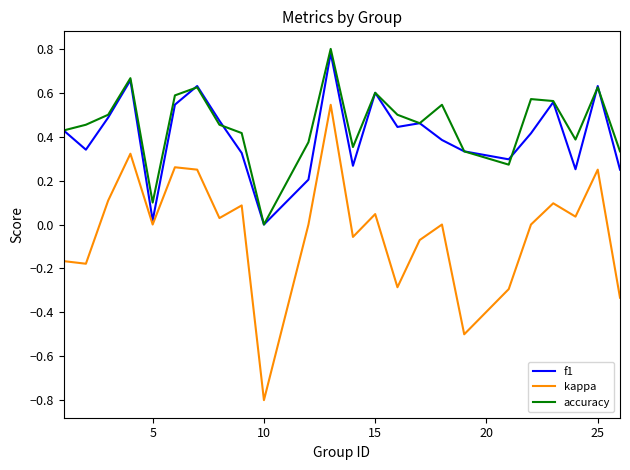

Which series has the widest spread of values?

kappa